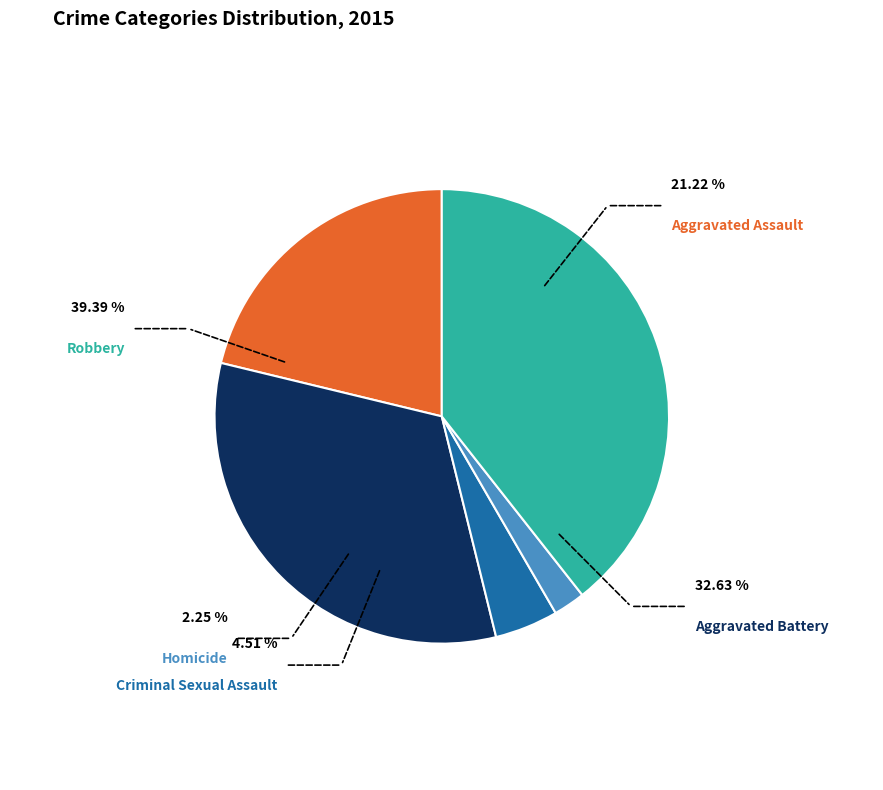

Count the number of slices in the pie.

5